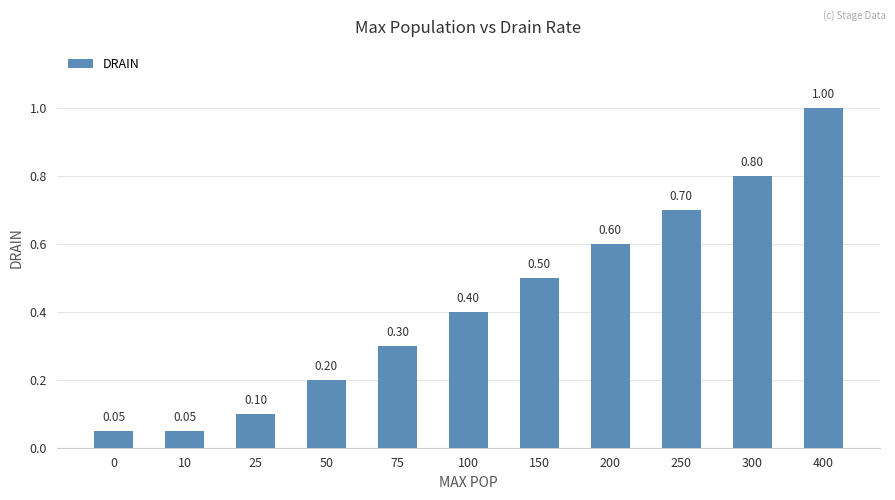

What value does the data have at 300?

0.8